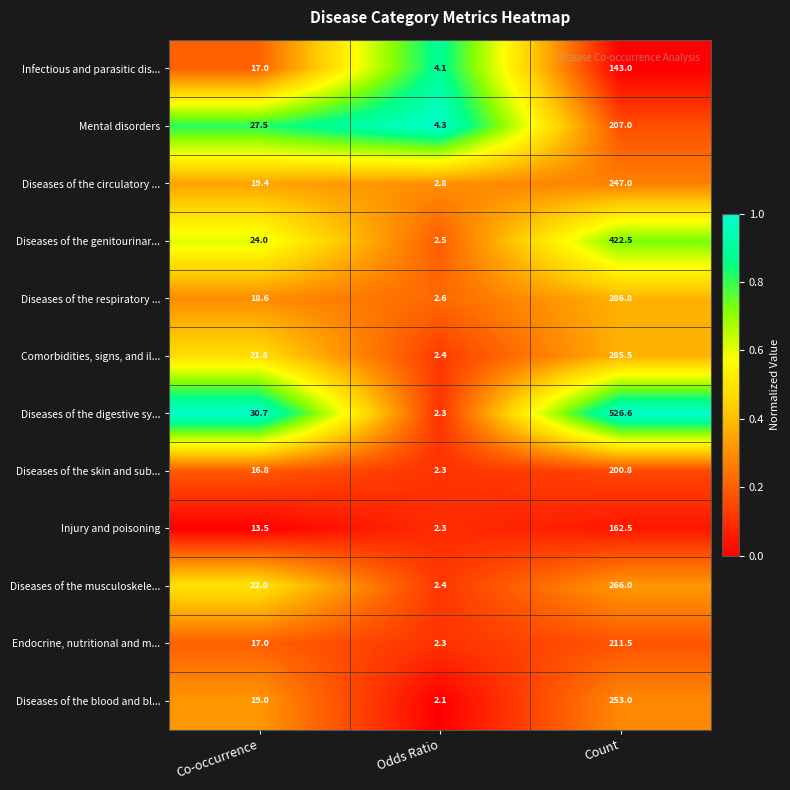

Count the number of data series in this chart.

12